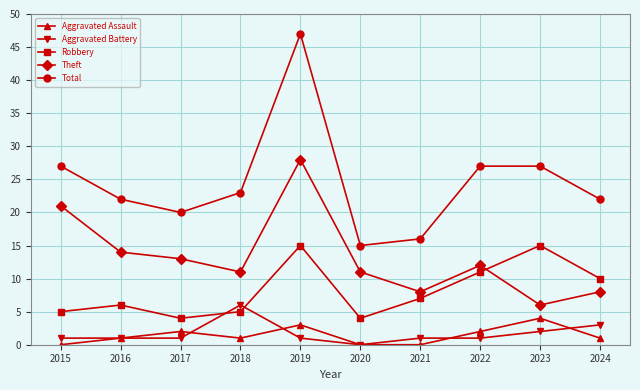

Is this an area chart (filled region under the line)?

No